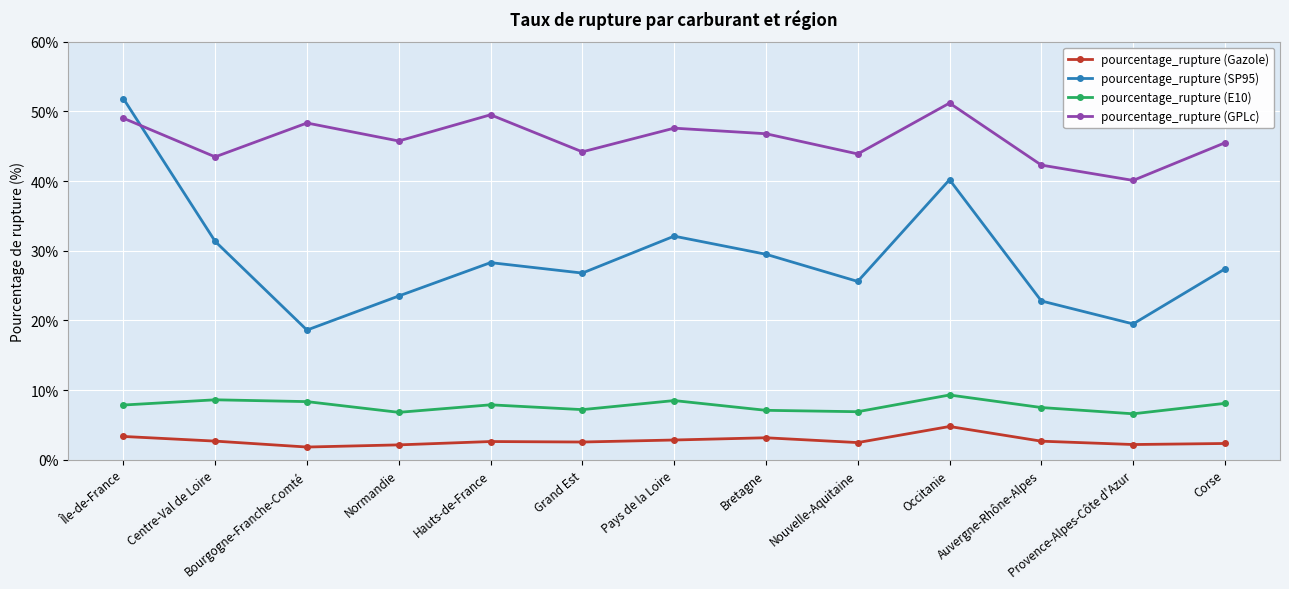

The value of pourcentage_rupture (E10) at Provence-Alpes-Côte d'Azur is 3.9. True or false?

False